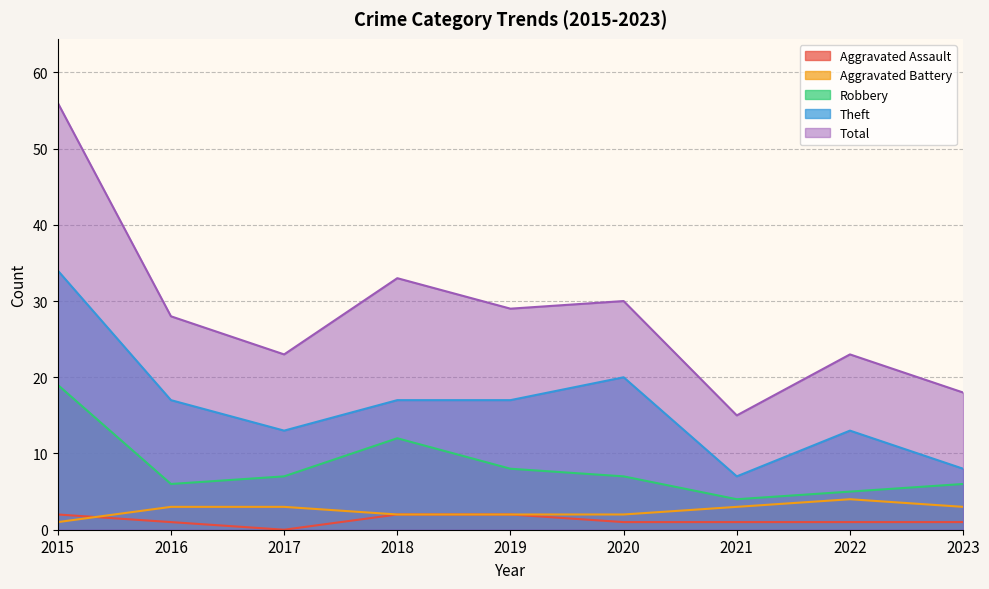

Rank the series by their maximum value, from highest to lowest.

Total, Theft, Robbery, Aggravated Battery, Aggravated Assault